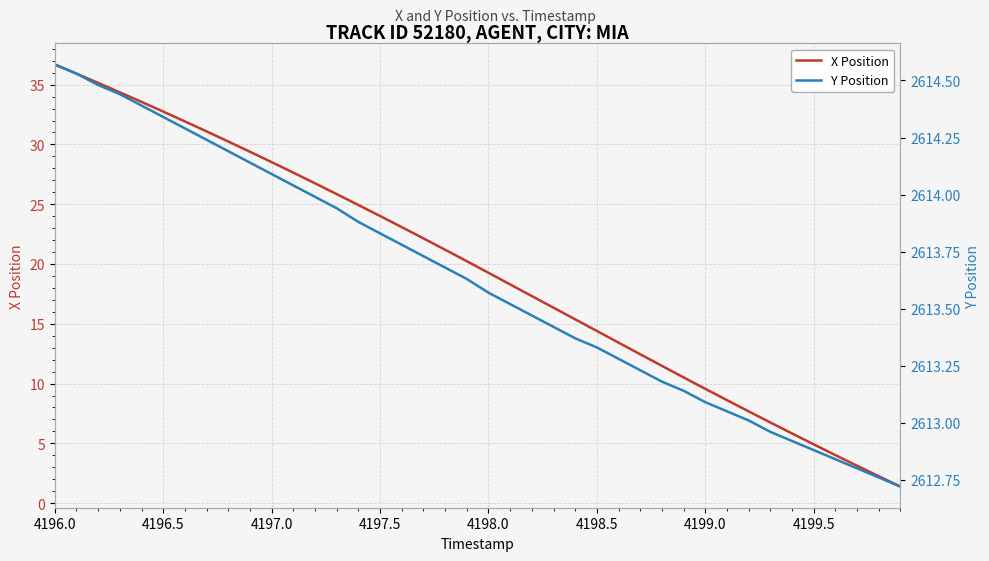

Which label corresponds to the largest value in the chart?

4196.0